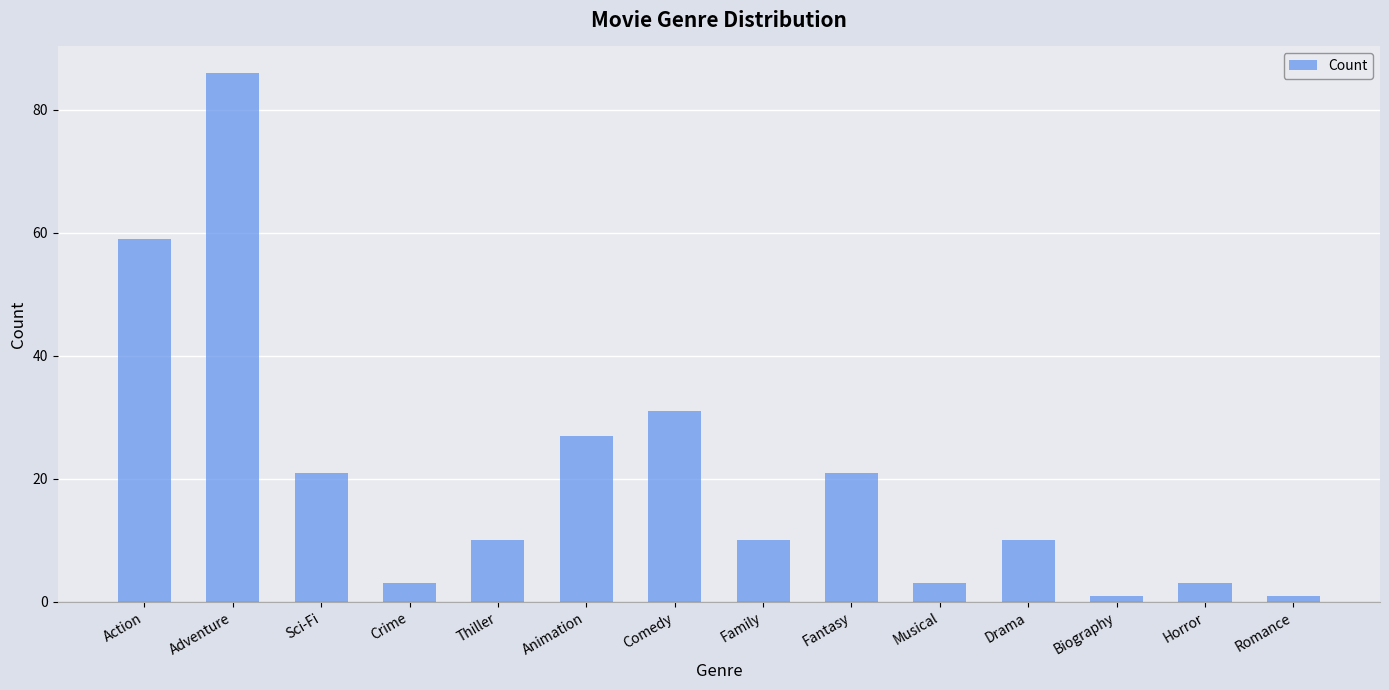

Is it true that the value at Comedy is 45?

False